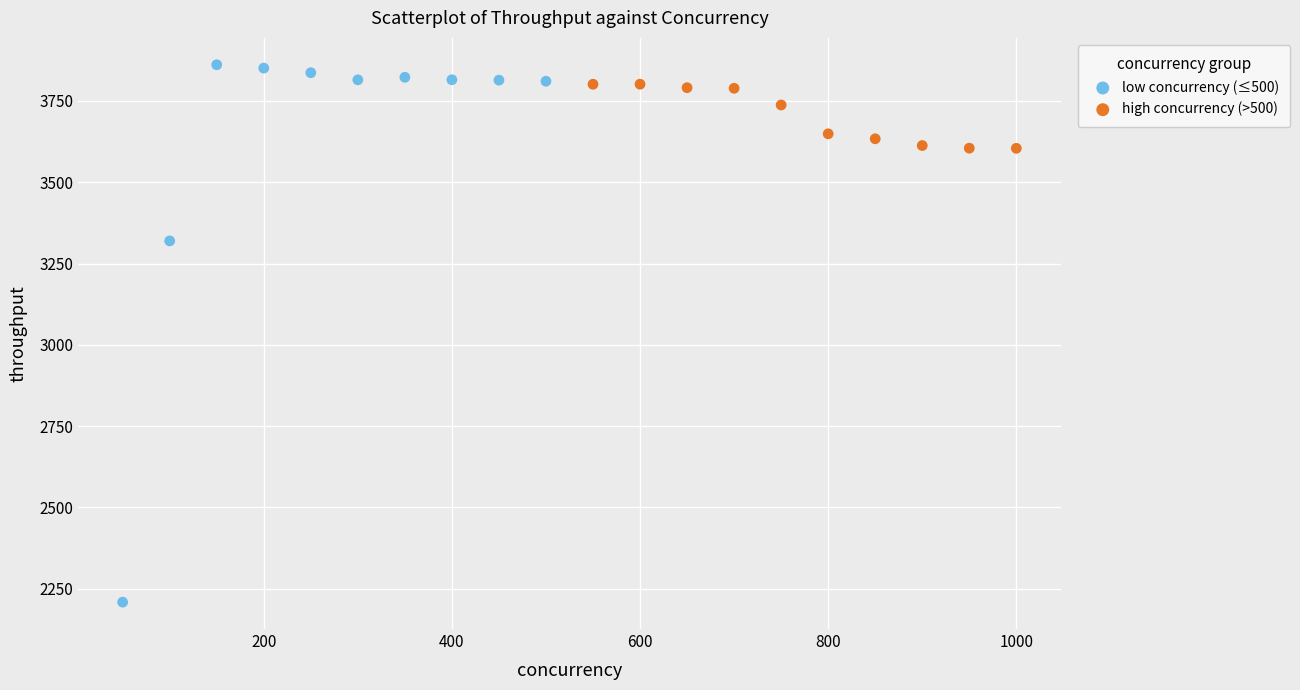

Which series has the largest Y range (max minus min)?

low concurrency (≤500)